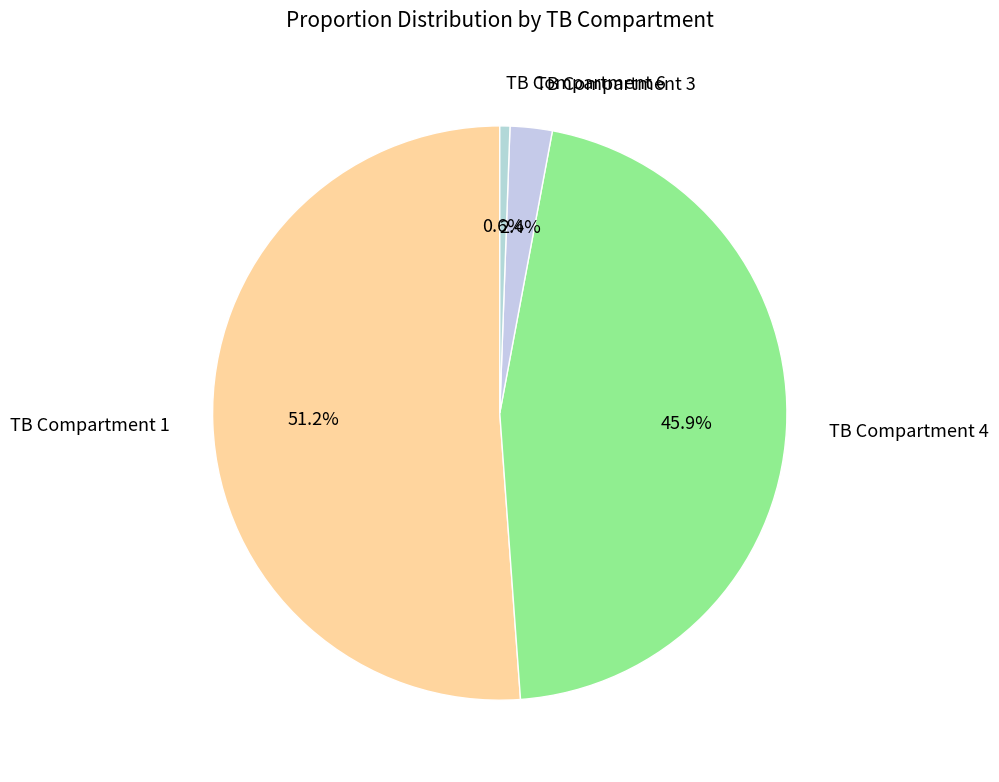

Which slice is the smallest?

TB Compartment 6